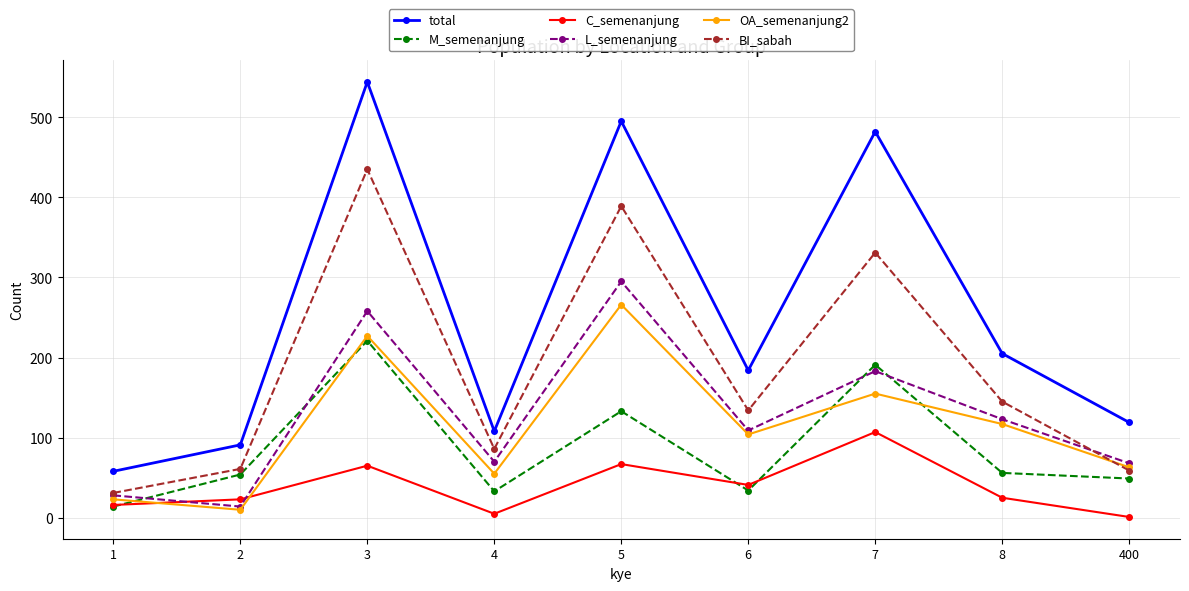

List the series in order of their peak value, highest first.

total, BI_sabah, L_semenanjung, OA_semenanjung2, M_semenanjung, C_semenanjung